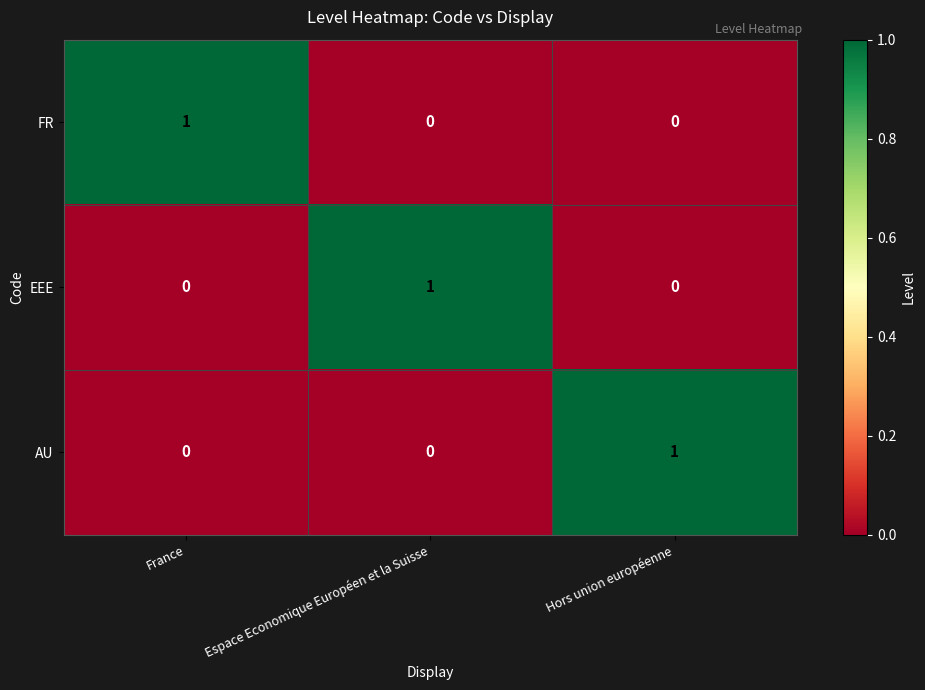

Reading left to right, what are all the values shown in this chart?

FR: 1	0	0
EEE: 0	1	0
AU: 0	0	1